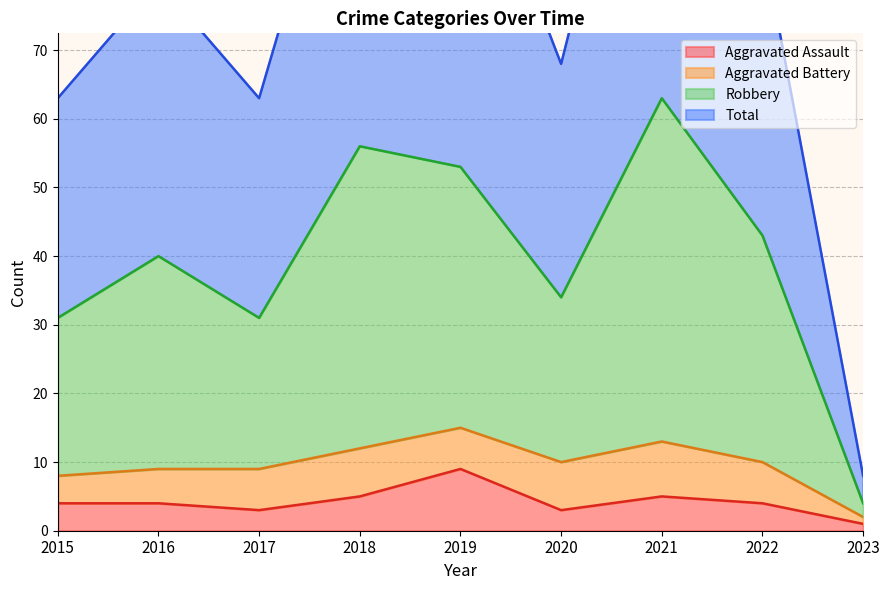

Which category has the highest value in the Aggravated Assault series?

2019